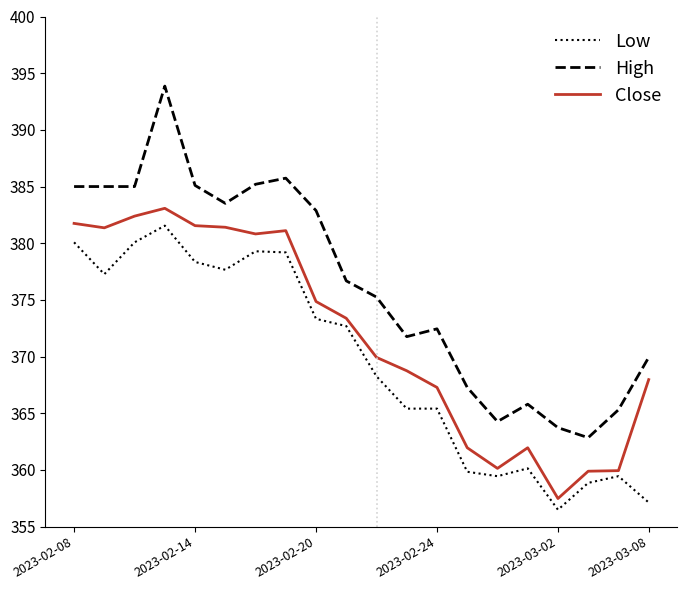

True or false: Close has more than 1 points higher than both neighbors.

True